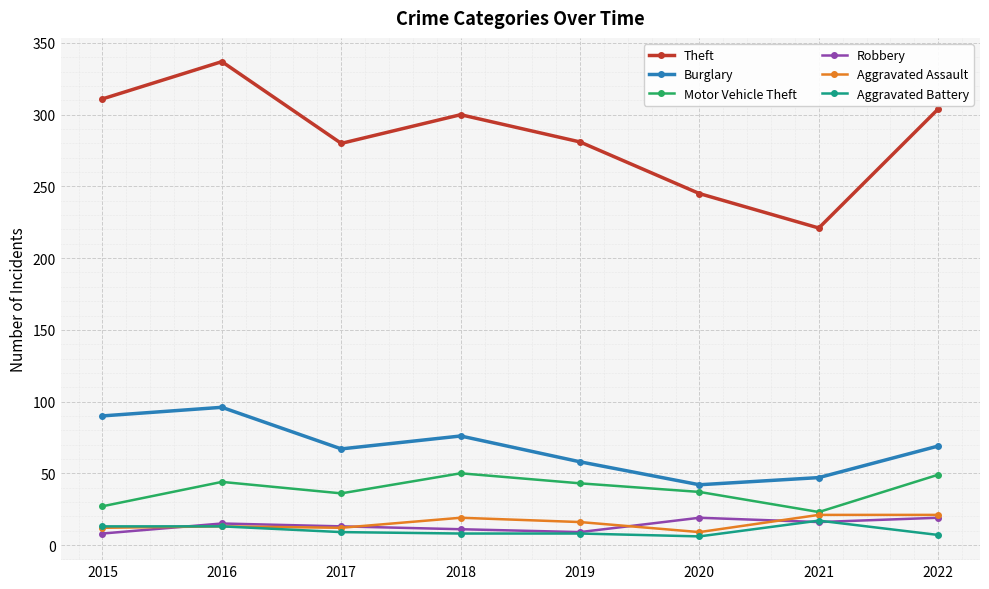

What is the smallest value displayed?

6